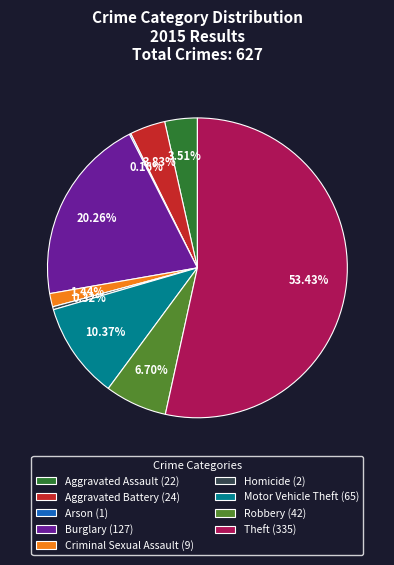

Is there any slice that represents more than half of the pie?

Yes